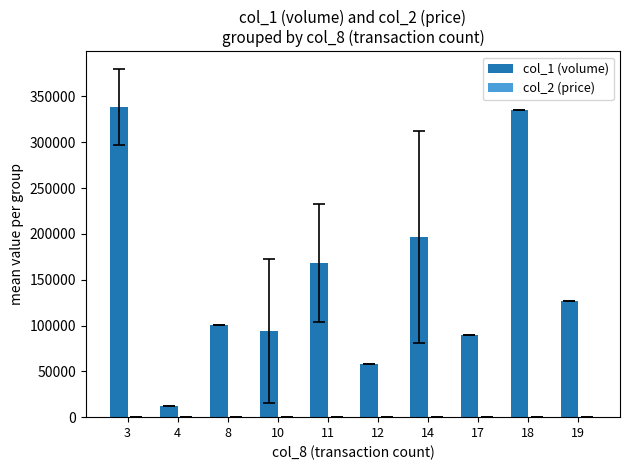

Between 18 and 19, which series saw the biggest shift?

col_1 (volume)